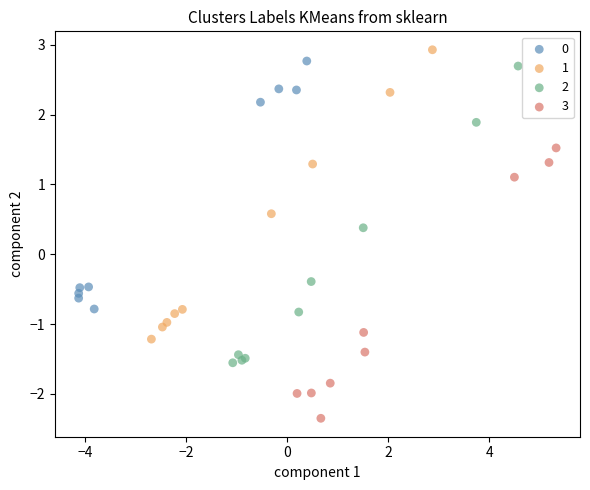

Which series reaches the minimum Y coordinate?

3